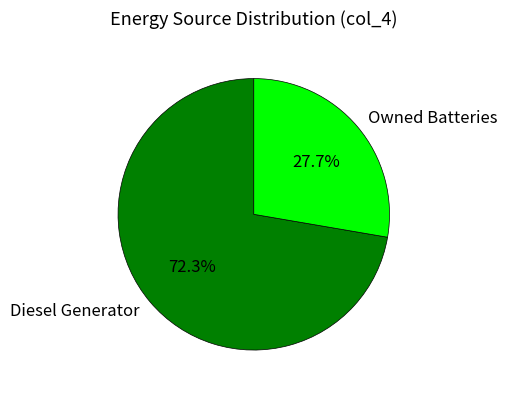

Is it true that Diesel Generator is 72% of the pie?

True